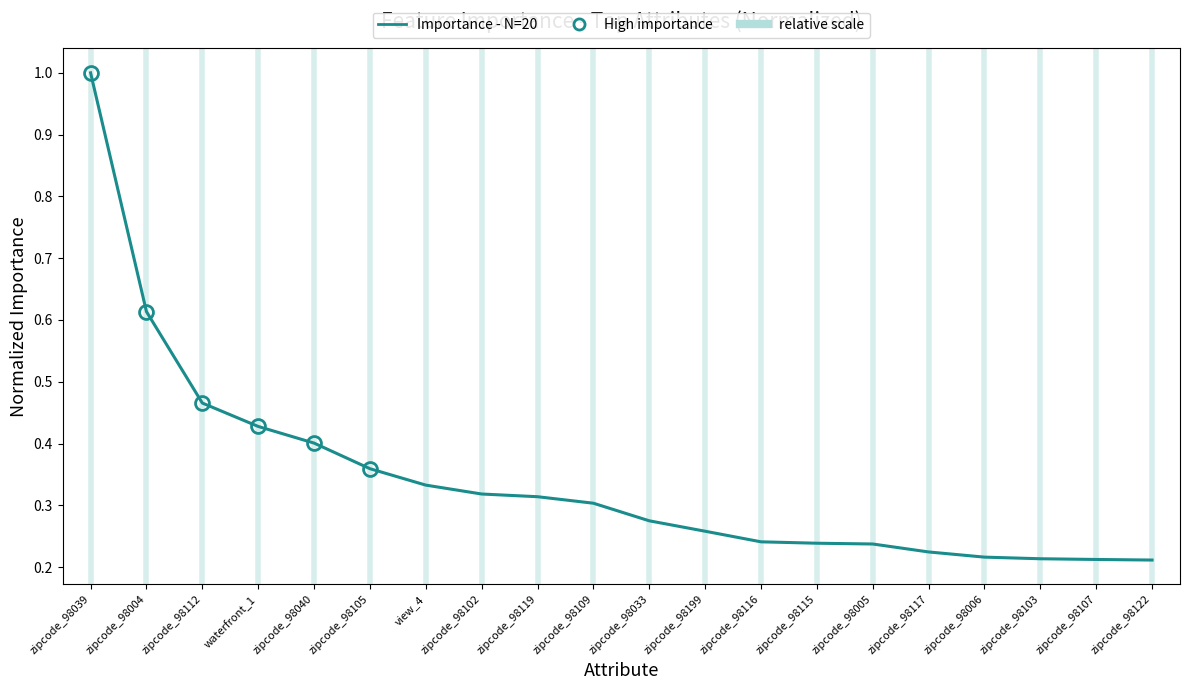

Does the chart display data point markers on the line(s)?

No